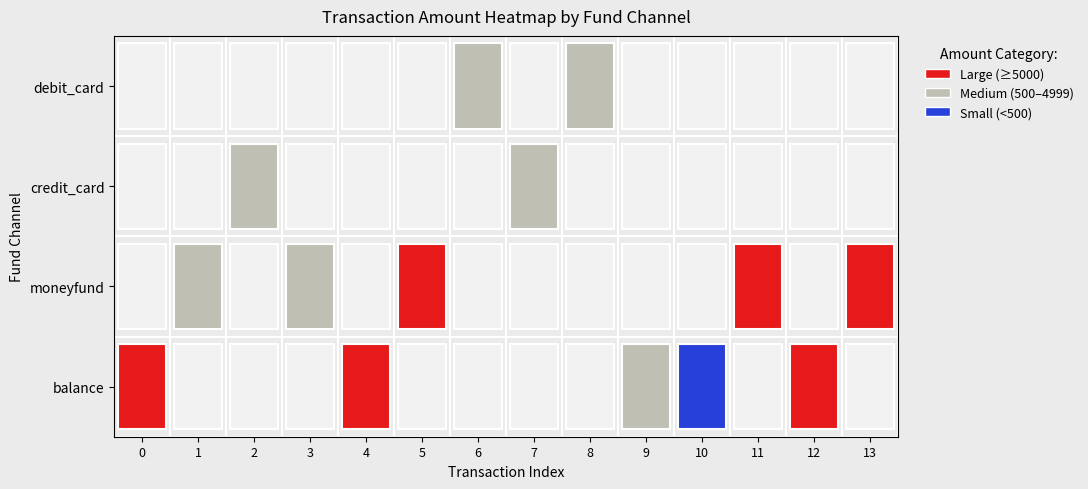

True or false: balance has a value of 5000.0 at 4.

True